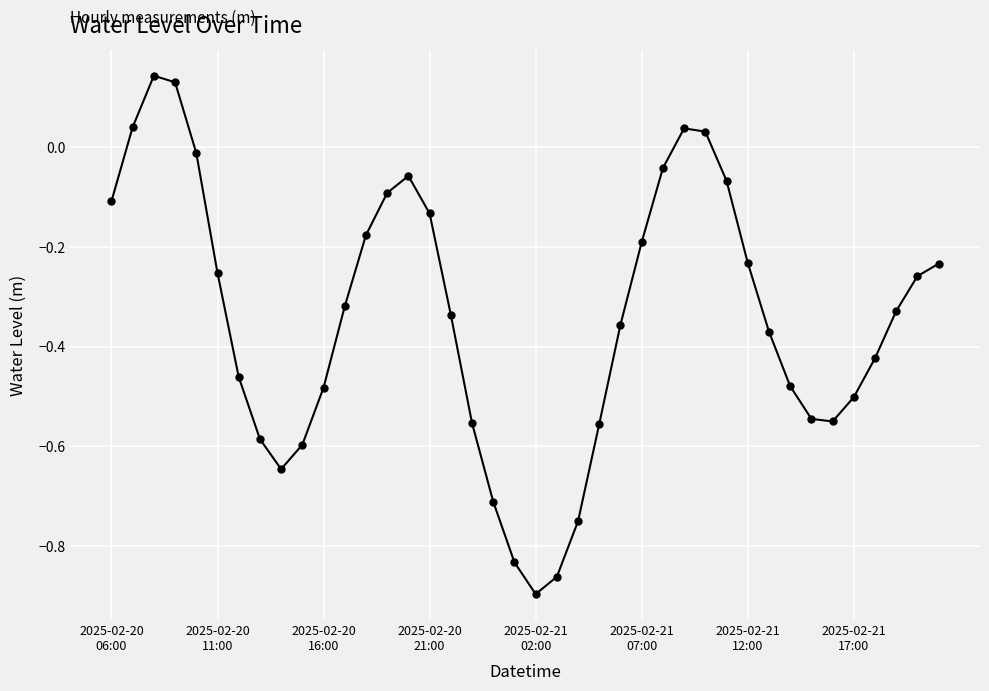

What is the difference between the maximum and second lowest values?

1.0